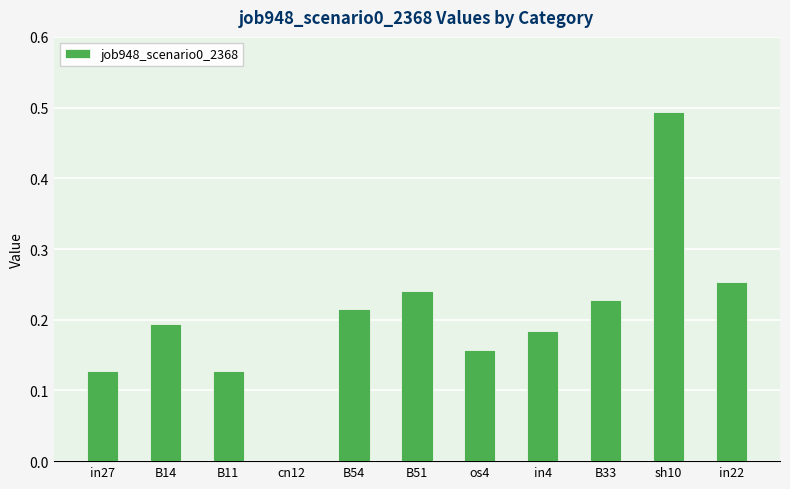

At which label is the value closest to 0?

cn12